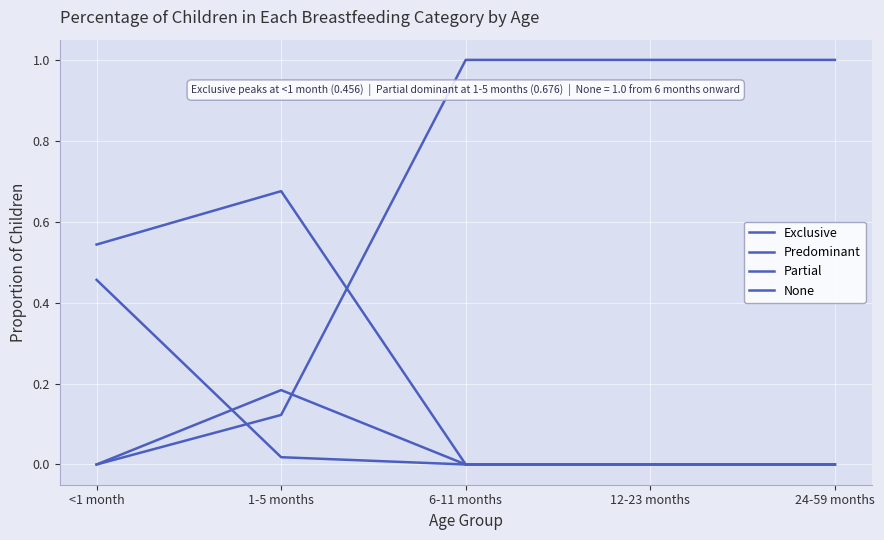

How many lines are shown in the chart?

4